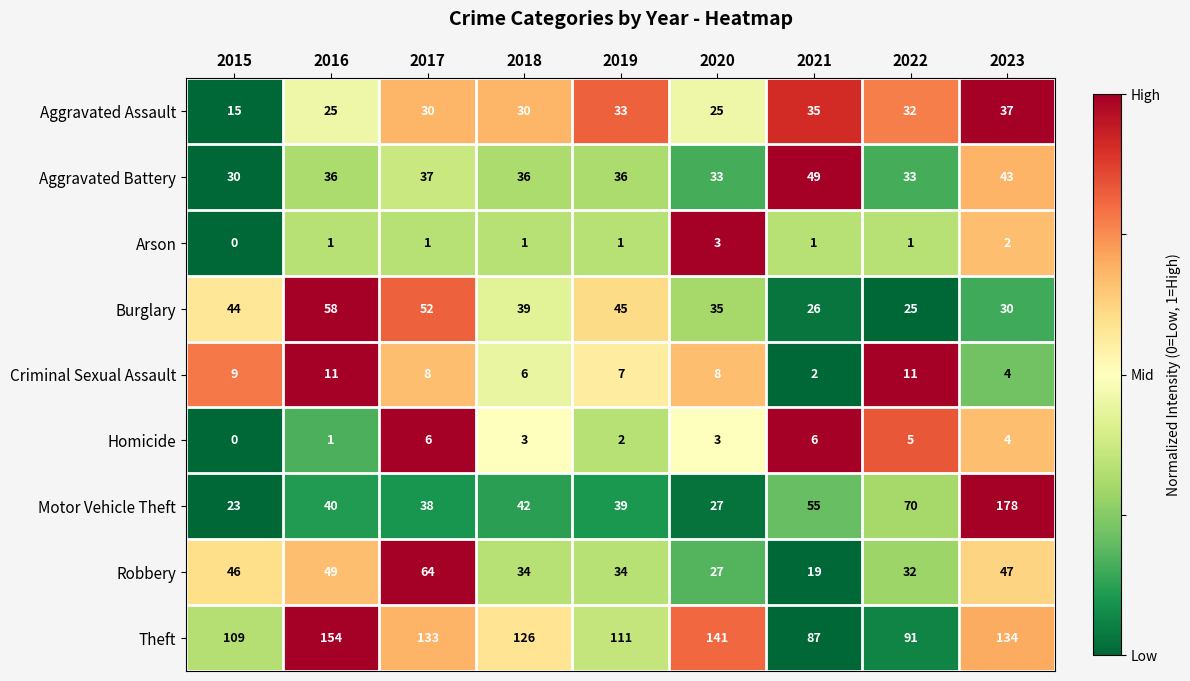

What is the difference between the Homicide values at 2016 and 2021?

5